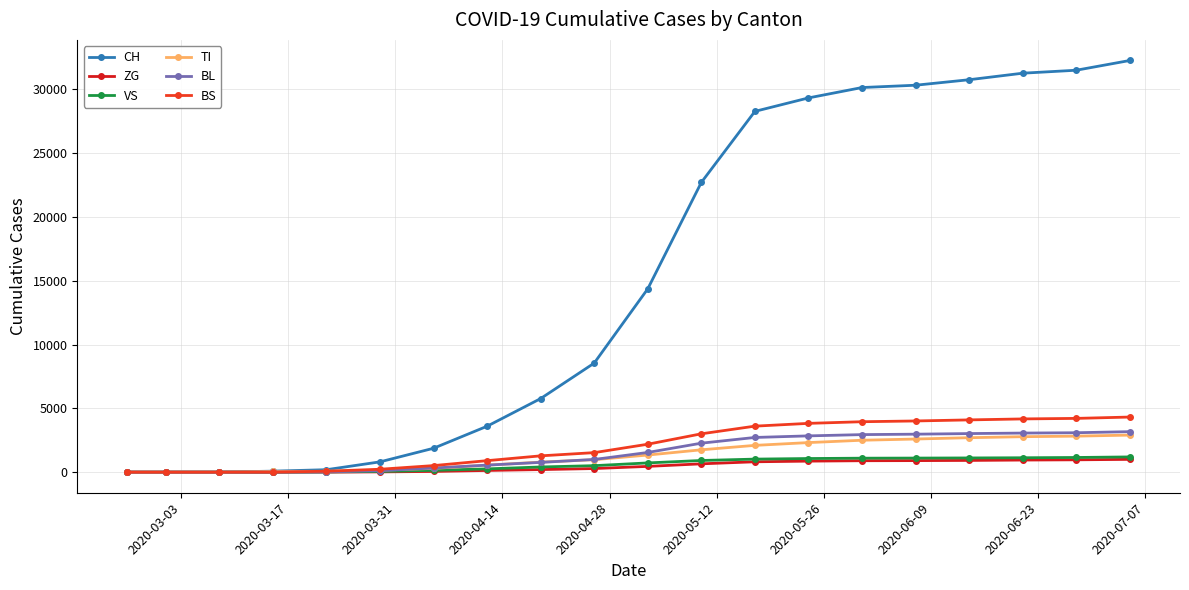

Which series has the largest range (max minus min)?

CH